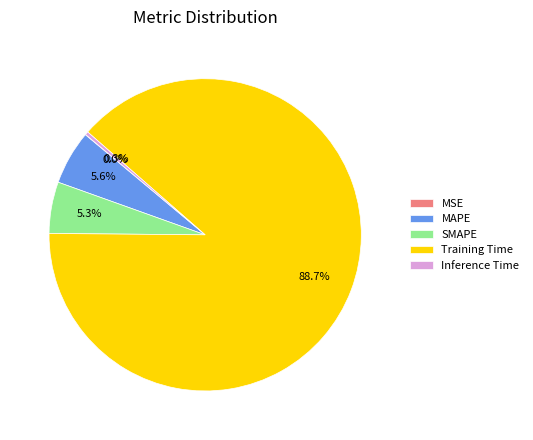

Which slice is the largest?

Training Time